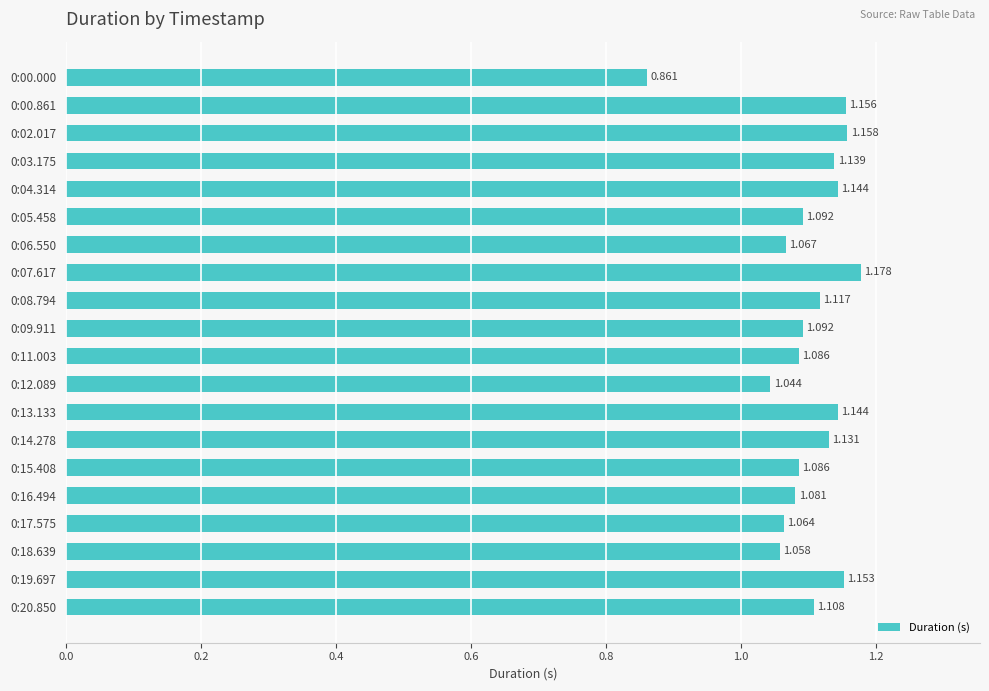

How many series are shown in this chart?

1